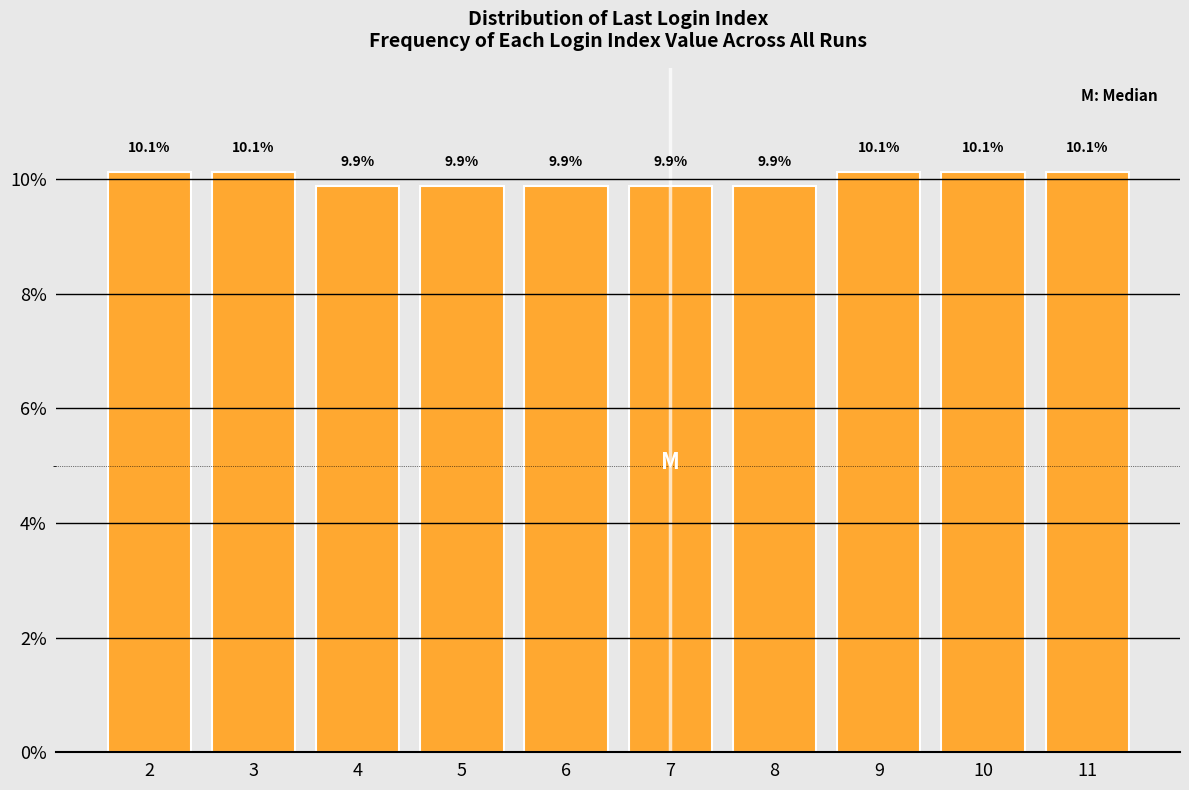

Reading right to left, extract all data points from this chart.

11=10.1	10=10.1	9=10.1	8=9.9	7=9.9	6=9.9	5=9.9	4=9.9	3=10.1	2=10.1